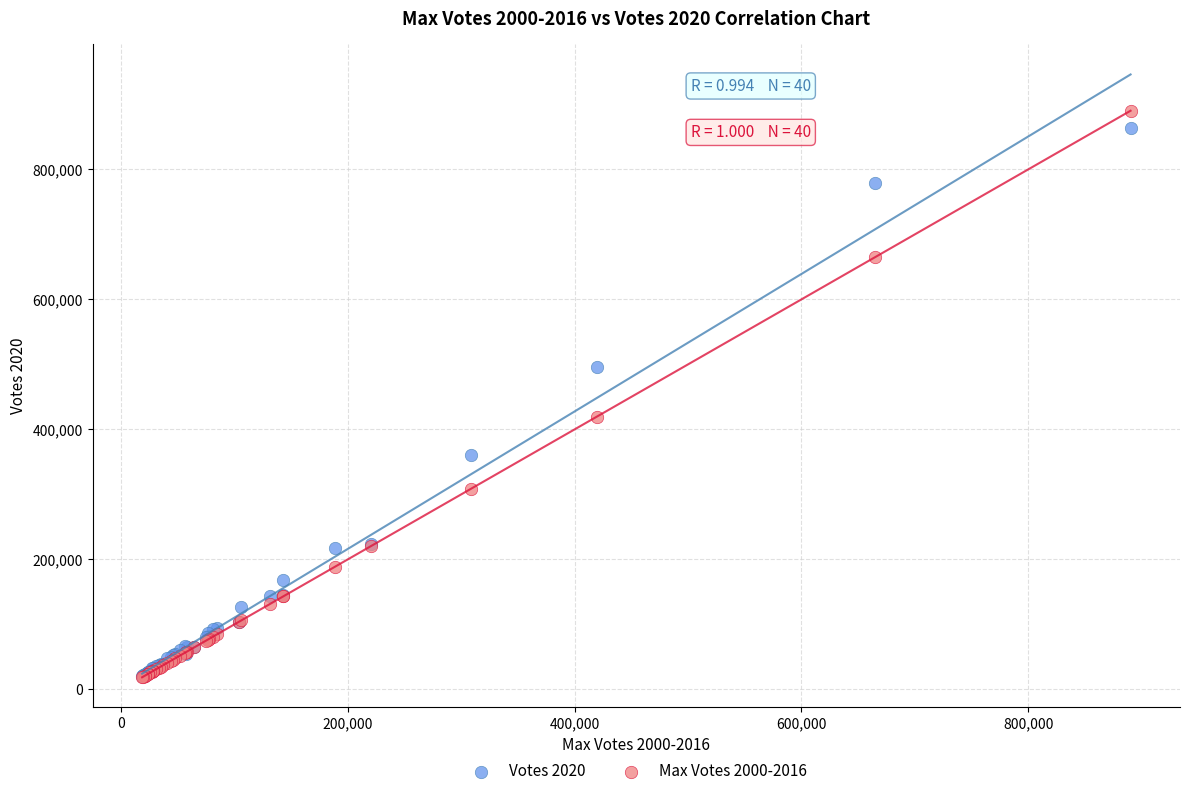

What are all the series names shown in the legend?

Votes 2020, Max Votes 2000-2016